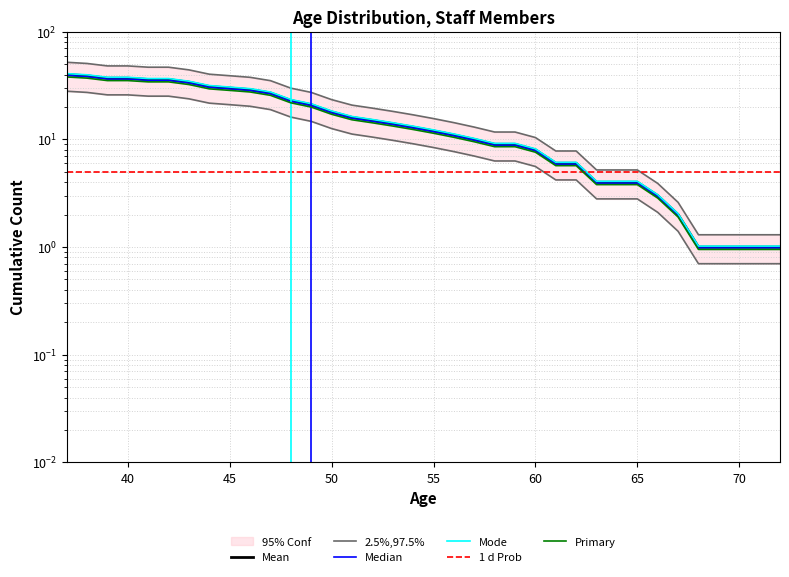

Is the value of 1 d Prob at 10 greater than the value of 2.5%,97.5% at 11?

No